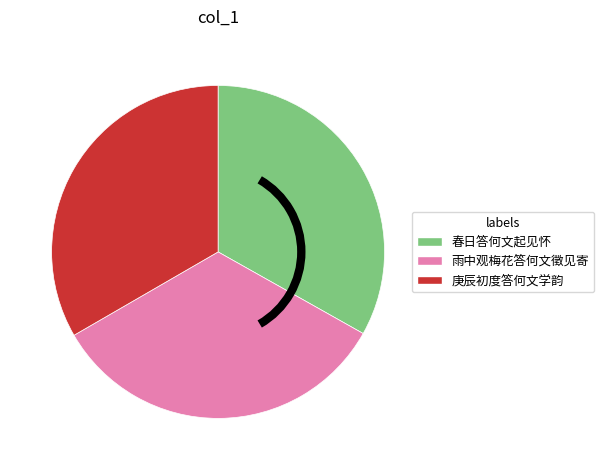

Is the sum of 雨中观梅花答何文徵见寄 and 春日答何文起见怀 greater than half?

Yes